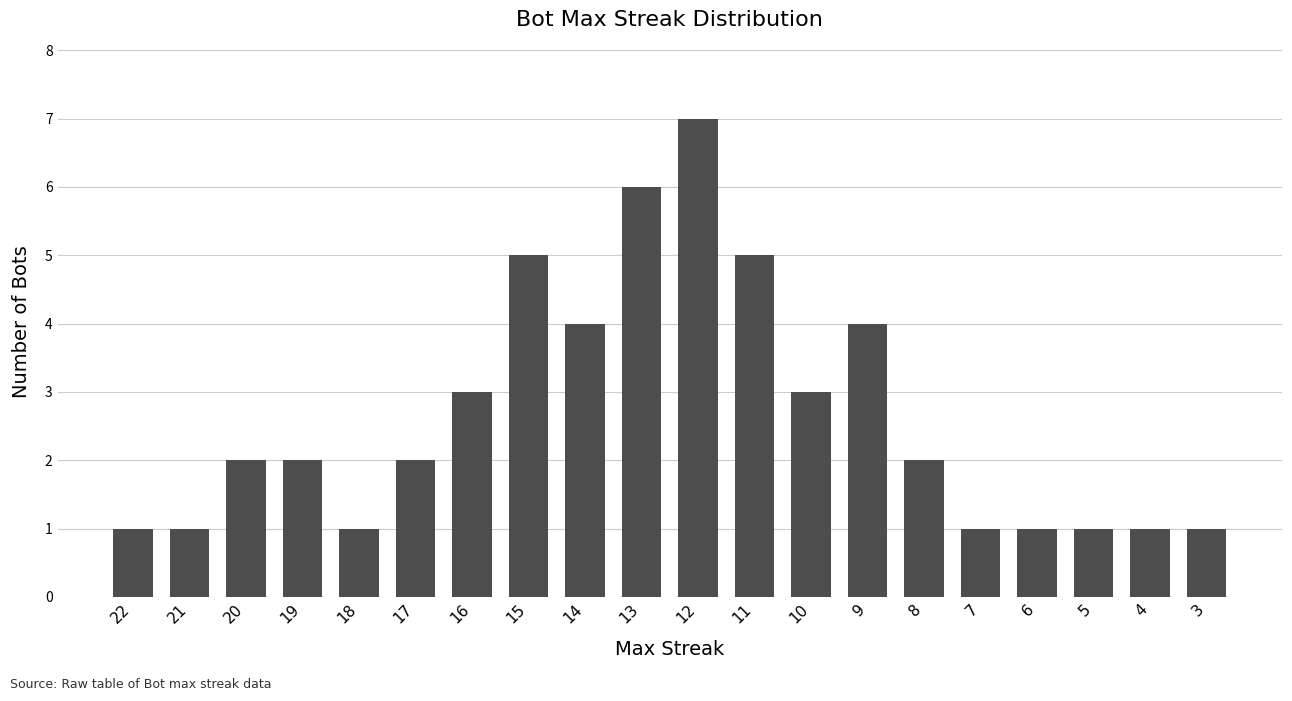

Reading left to right, transcribe all the data shown in this chart.

22=1	21=1	20=2	19=2	18=1	17=2	16=3	15=5	14=4	13=6	12=7	11=5	10=3	9=4	8=2	7=1	6=1	5=1	4=1	3=1